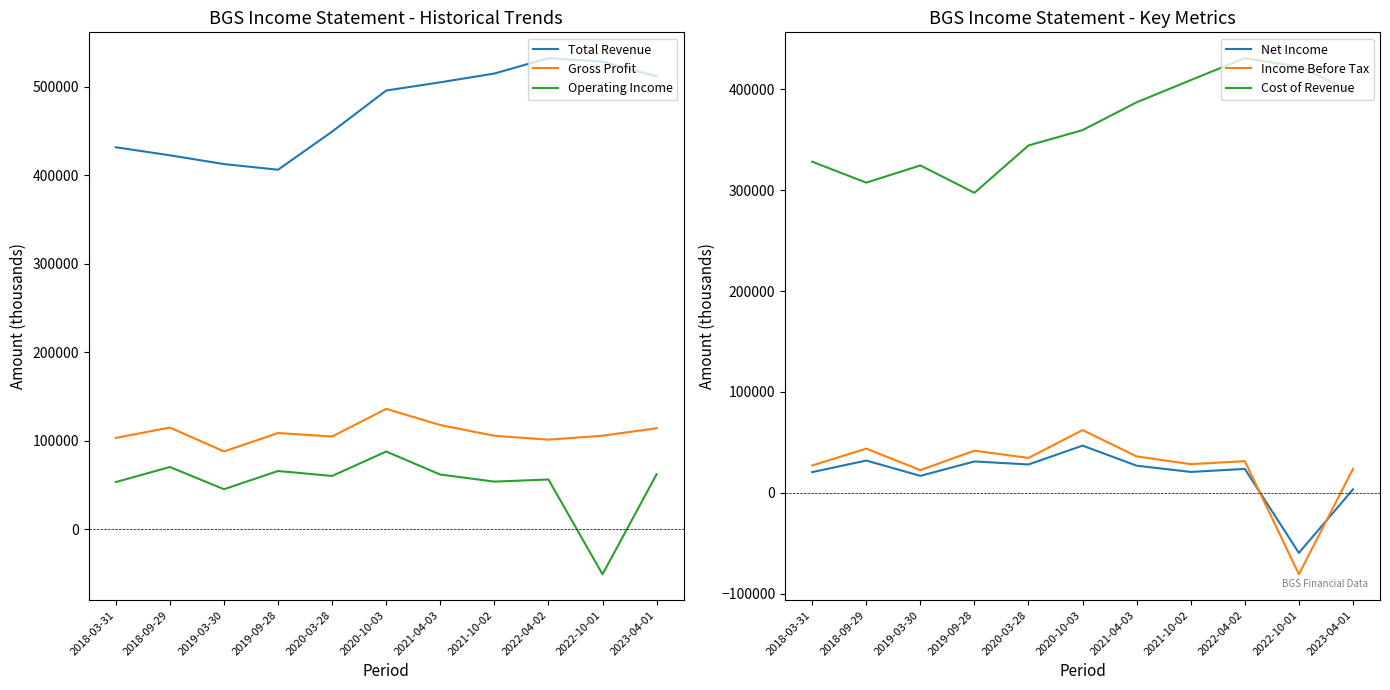

Which series changed the most between 2021-10-02 and 2023-04-01?

Net Income